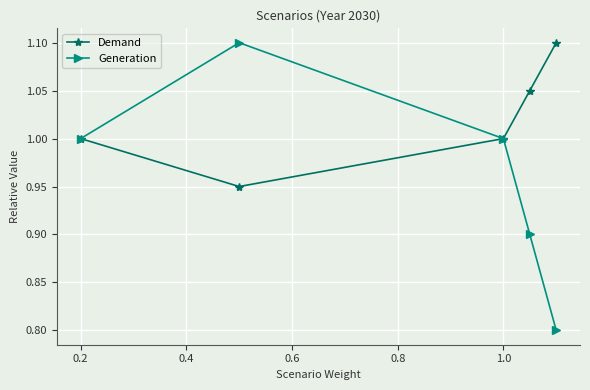

Which series has the widest spread of values?

Generation